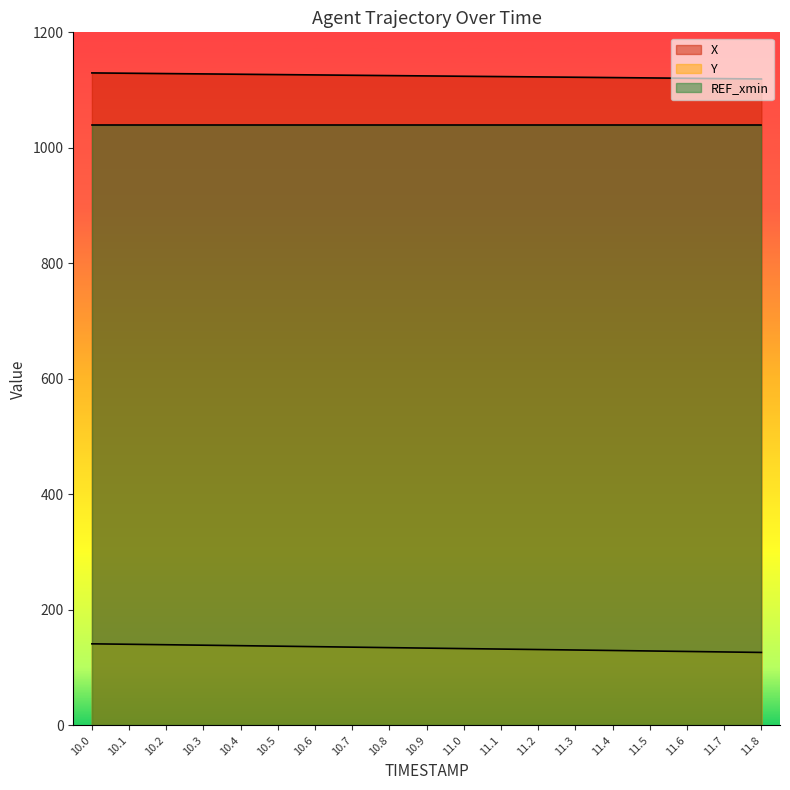

What is the spread (max minus min) of values at 11.5?

992.3